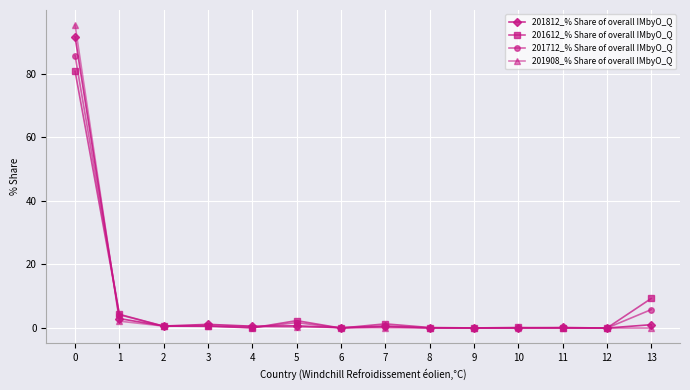

Where is 201812_% Share of overall IMbyO_Q nearest to the value 45?

1